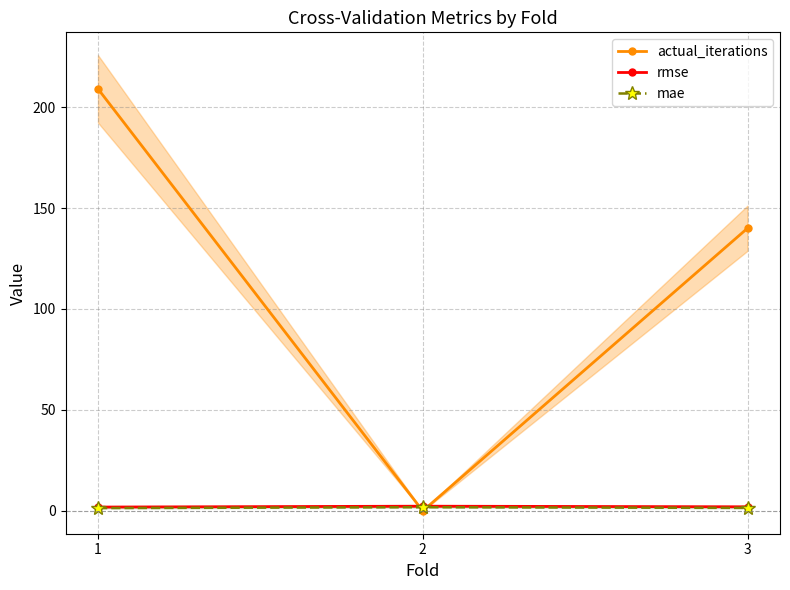

How many data points does each series have?

3